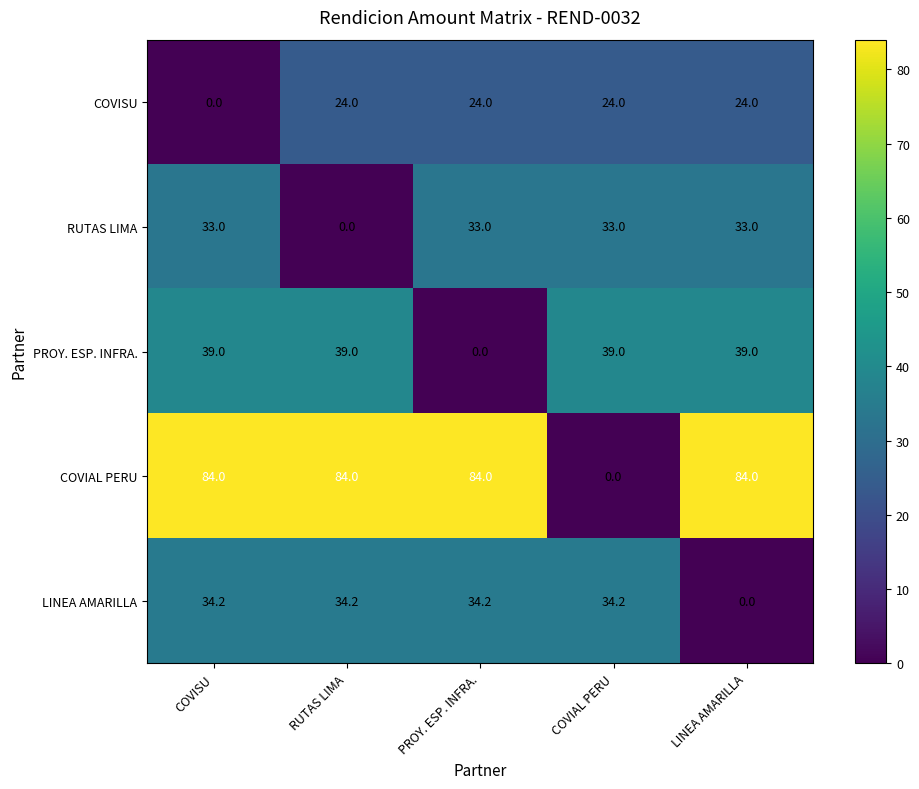

At which label does PROY. ESP. INFRA. reach its minimum?

PROY. ESP. INFRA.